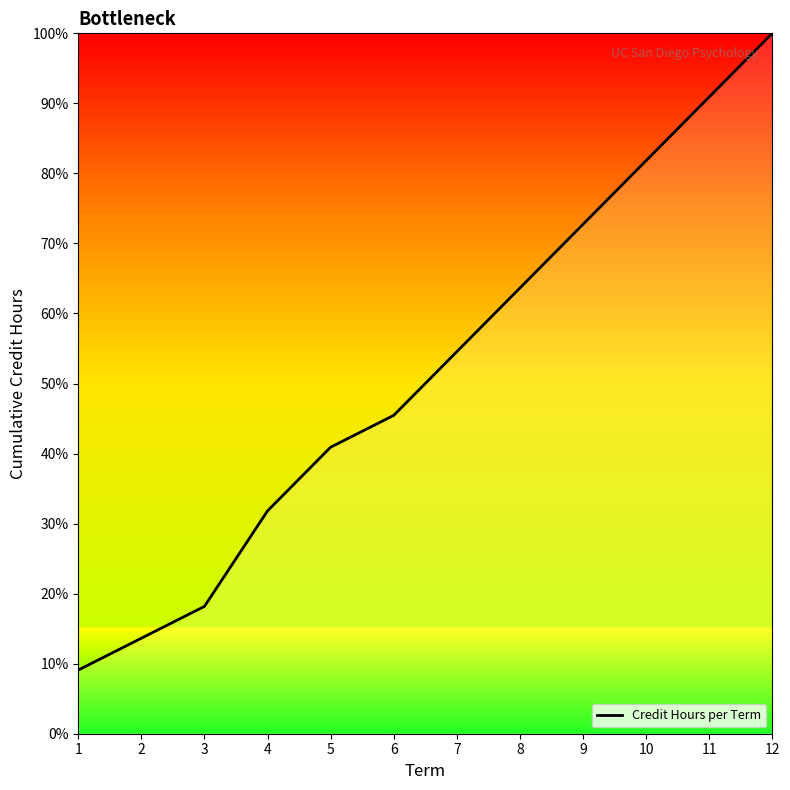

List the labels in order of value, largest first.

12, 11, 10, 9, 8, 7, 6, 5, 4, 3, 2, 1